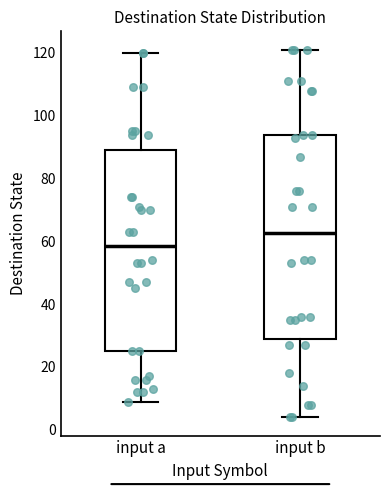

Reading left to right, transcribe this box plot: for each box, give where its median line is, the range the box spans, and where its two whiskers end, as read against the y-axis. The values are not printed on the chart, so give them approximately, as read against the axis.

input a: median 58, box 26 to 90, whiskers 10 to 120
input b: median 62, box 30 to 94, whiskers 4 to 122